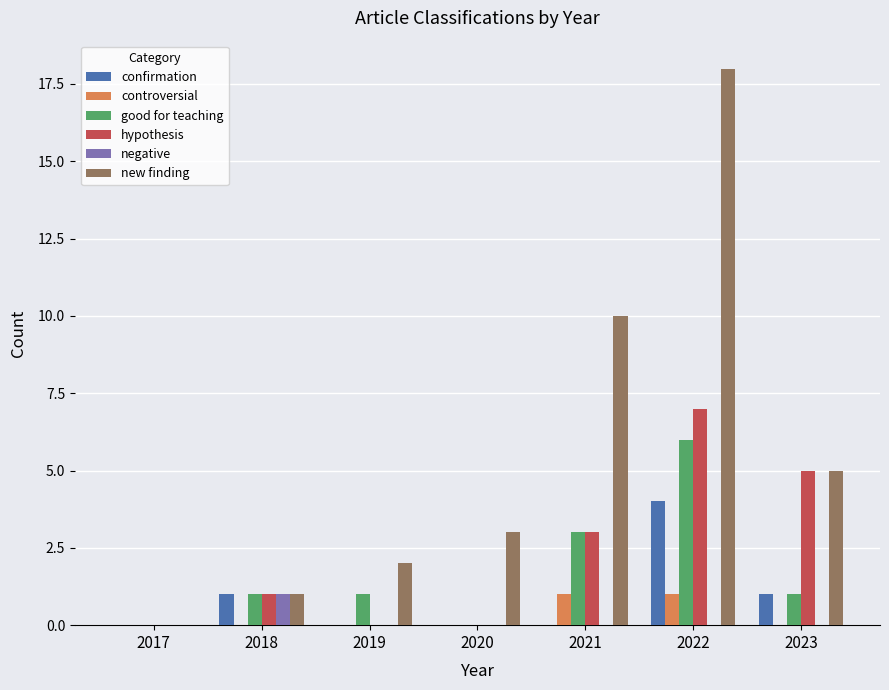

Between 2017 and 2019, which series saw the biggest shift?

new finding